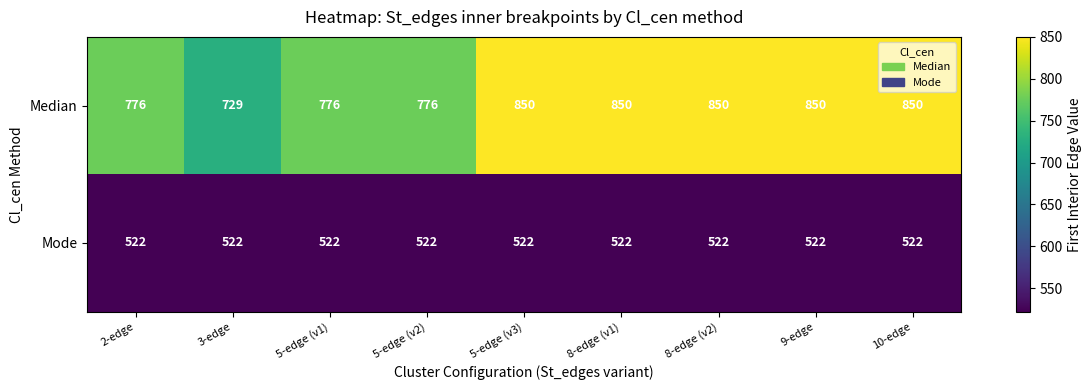

Reading left to right, what are all the values shown in this chart?

Median: 776	729	776	776	850	850	850	850	850
Mode: 522	522	522	522	522	522	522	522	522